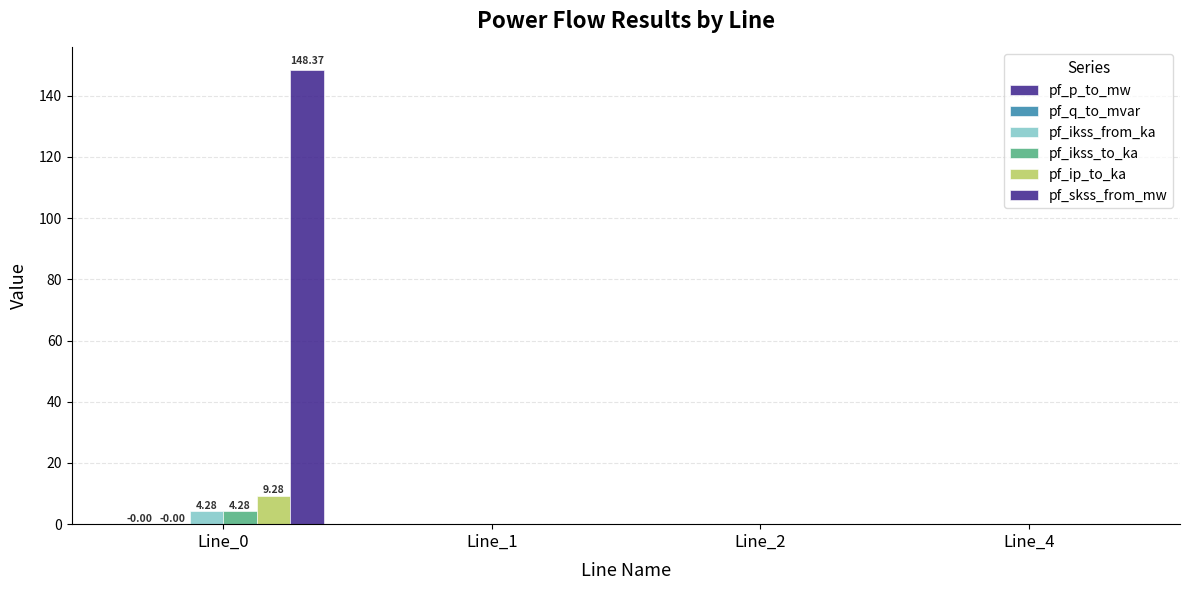

What is the difference between the highest and lowest values at Line_0?

148.4